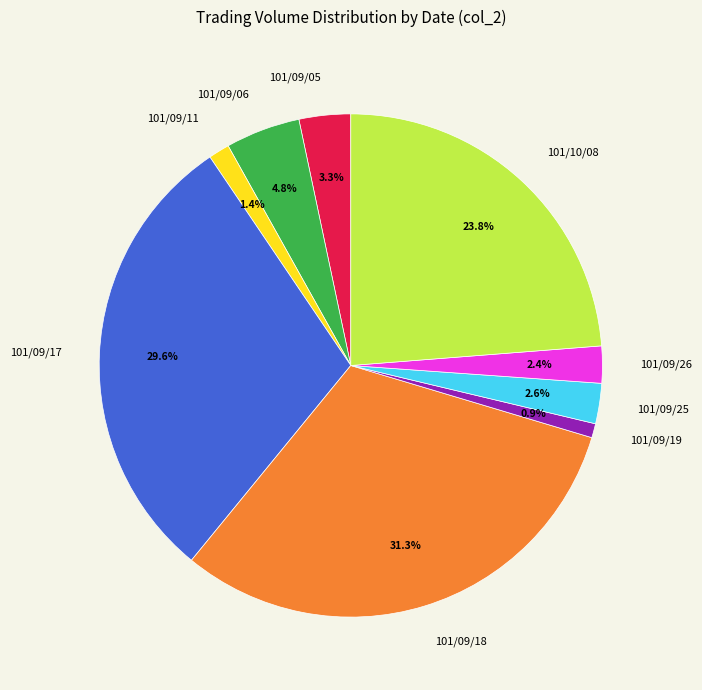

What is the largest slice in the pie chart?

101/09/18